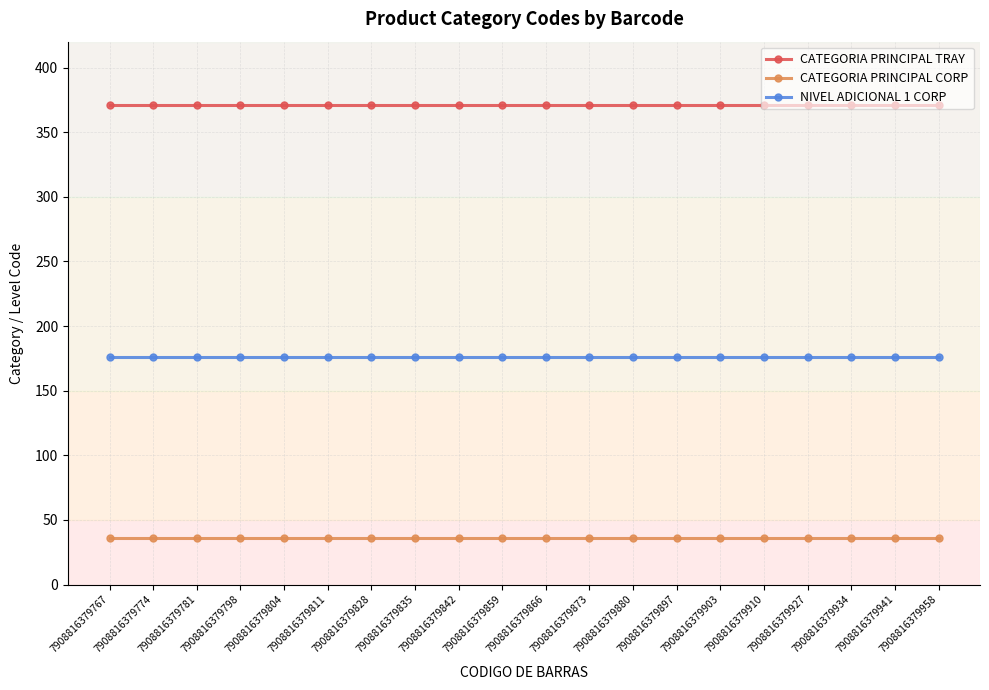

True or false: NIVEL ADICIONAL 1 CORP and CATEGORIA PRINCIPAL TRAY intersect in this chart.

False